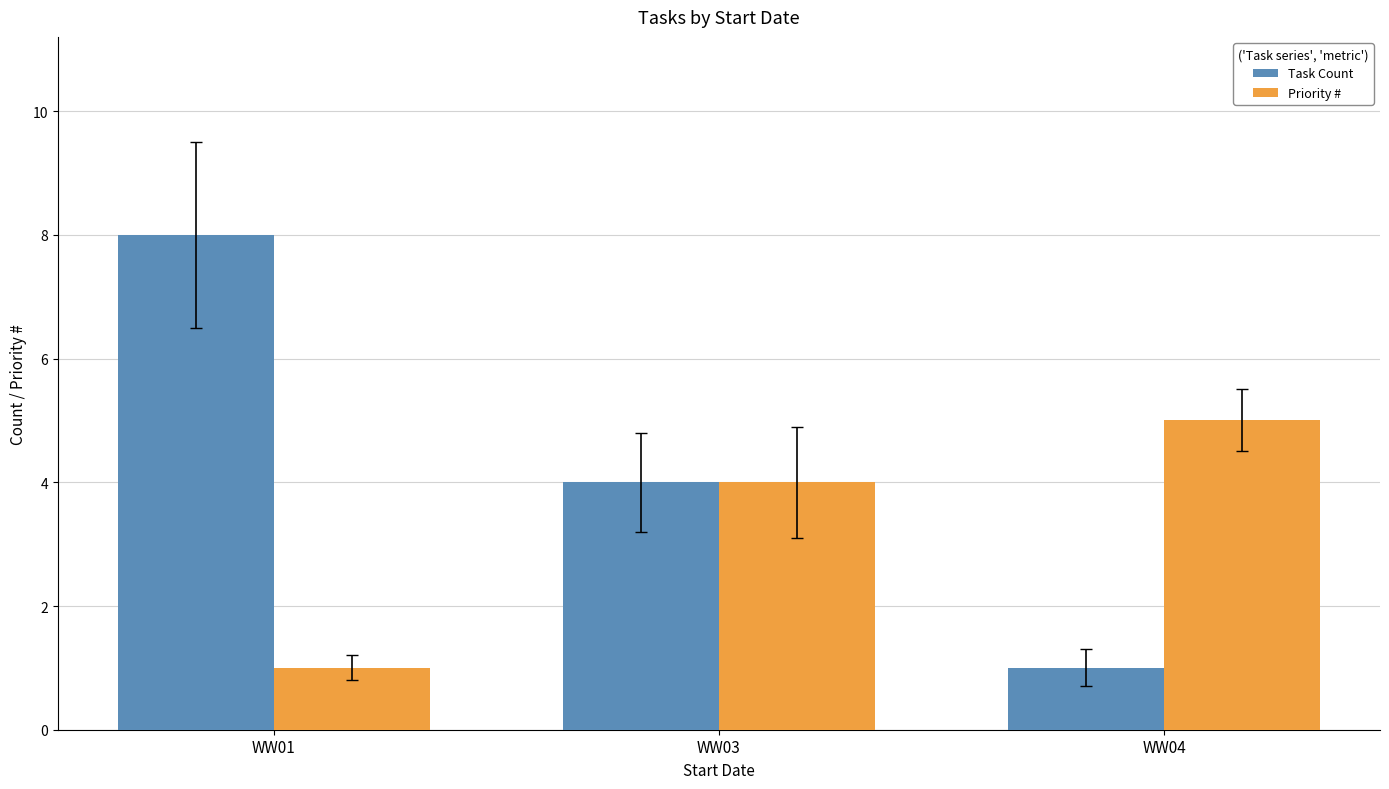

What is the value of the Task Count bar at the 3rd from the left?

1